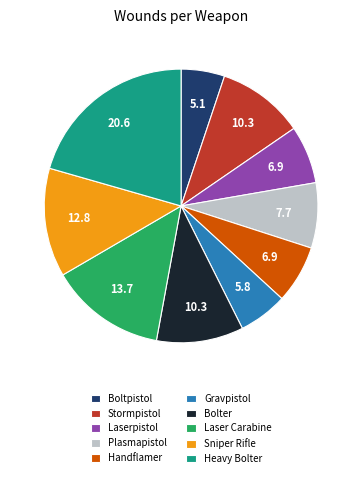

Is there any slice that represents more than half of the pie?

No